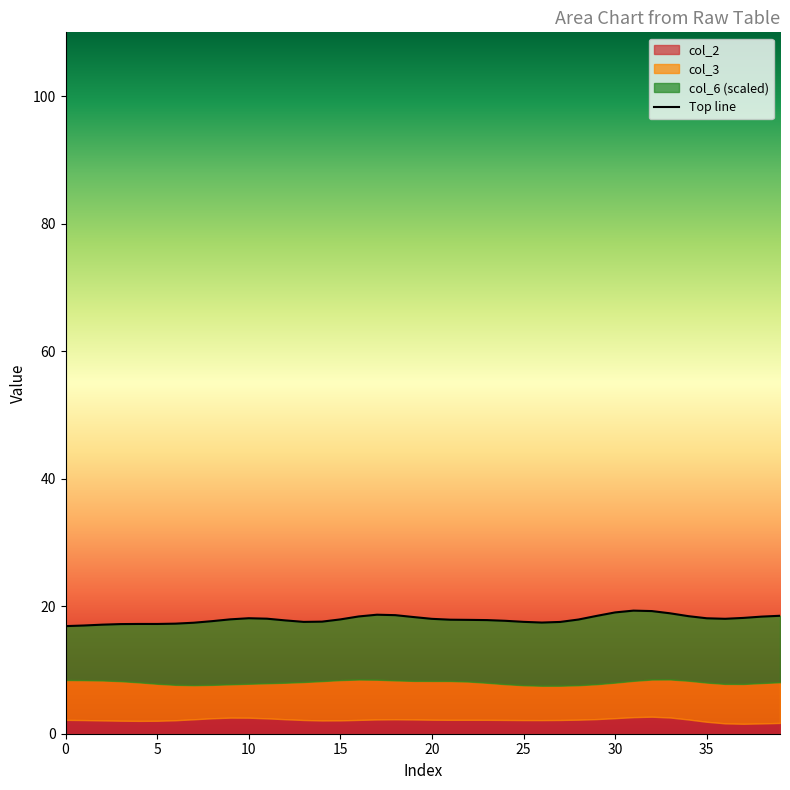

What is the maximum value shown in the chart?

19.3